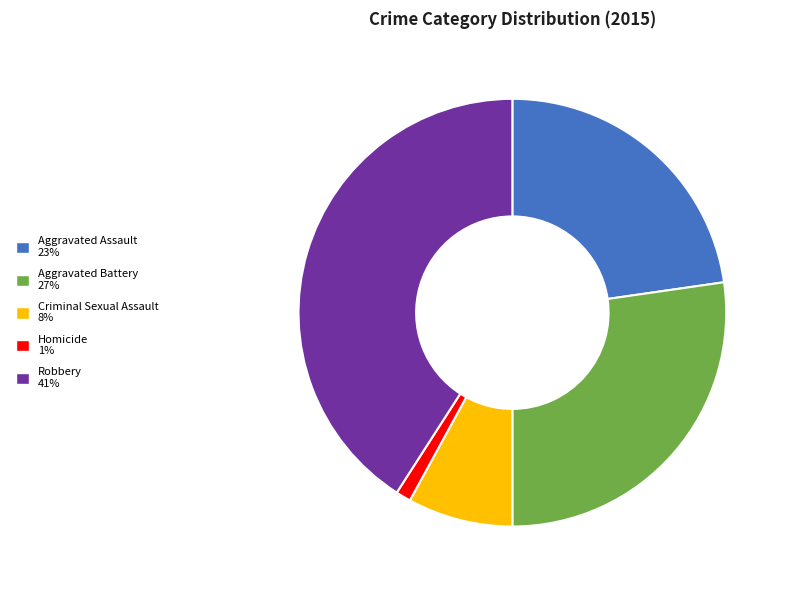

Does any single category account for the majority?

No